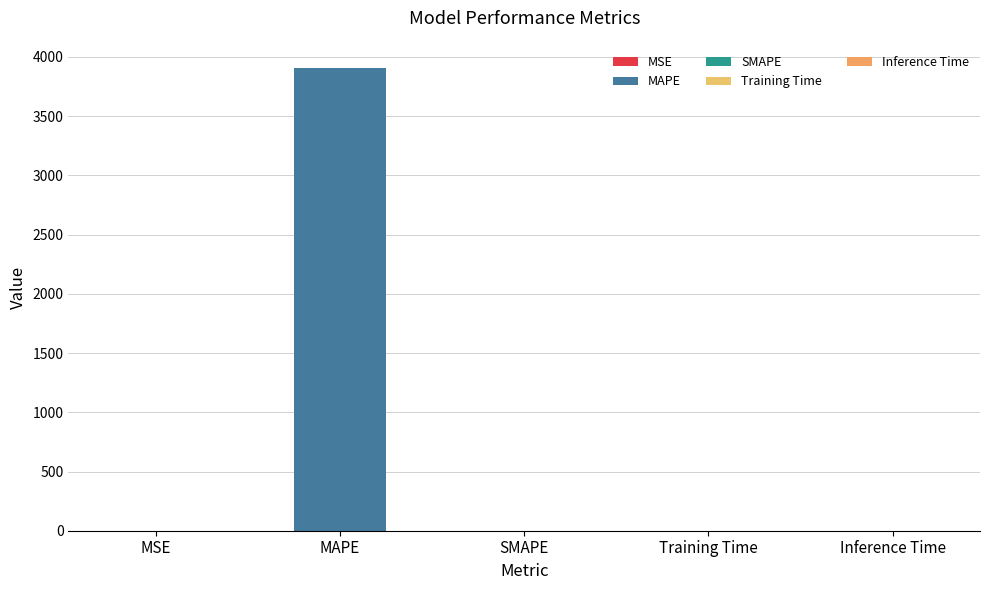

What is the sum of the values at MSE and MAPE?

3907.1